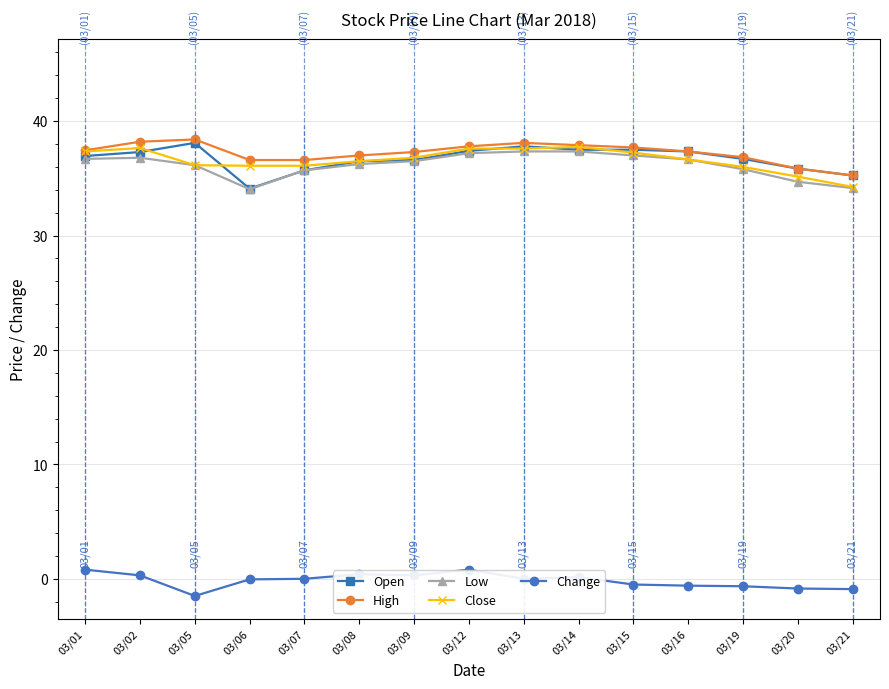

What is the value of the High point at the 6th from the left?

37.0